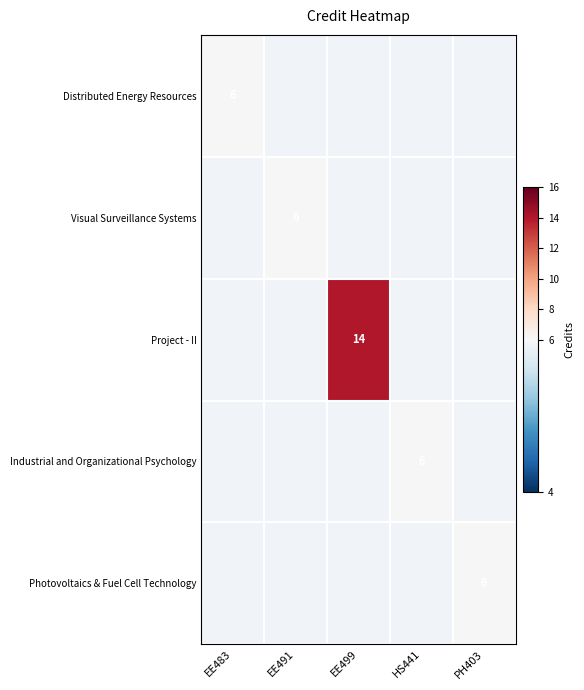

Is it true that Industrial and Organizational Psychology equals 6 at HS441?

True